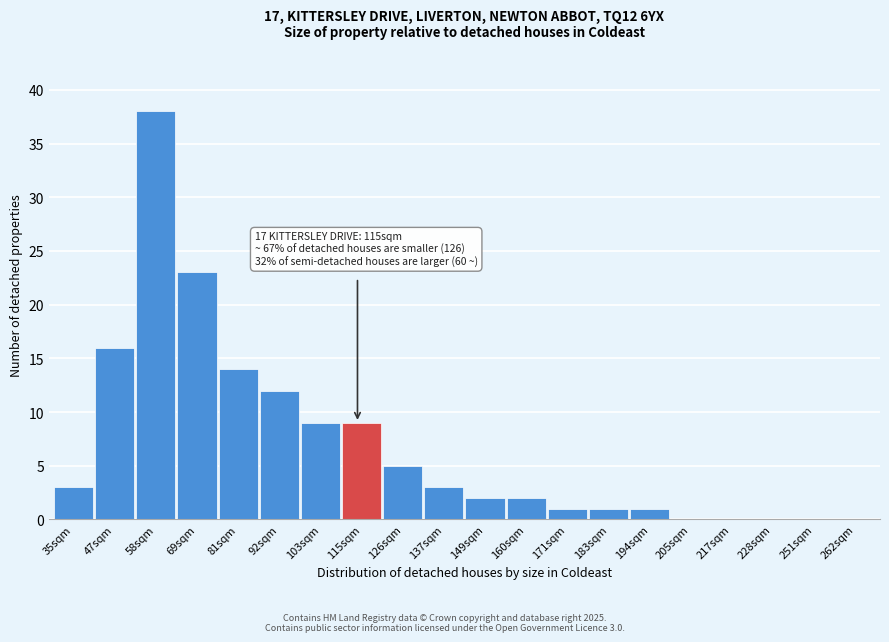

Reading left to right, extract all data points from this chart.

35sqm=3	47sqm=16	58sqm=38	69sqm=23	81sqm=14	92sqm=12	103sqm=9	115sqm=9	126sqm=5	137sqm=3	149sqm=2	160sqm=2	171sqm=1	183sqm=1	194sqm=1	205sqm=0	217sqm=0	228sqm=0	251sqm=0	262sqm=0